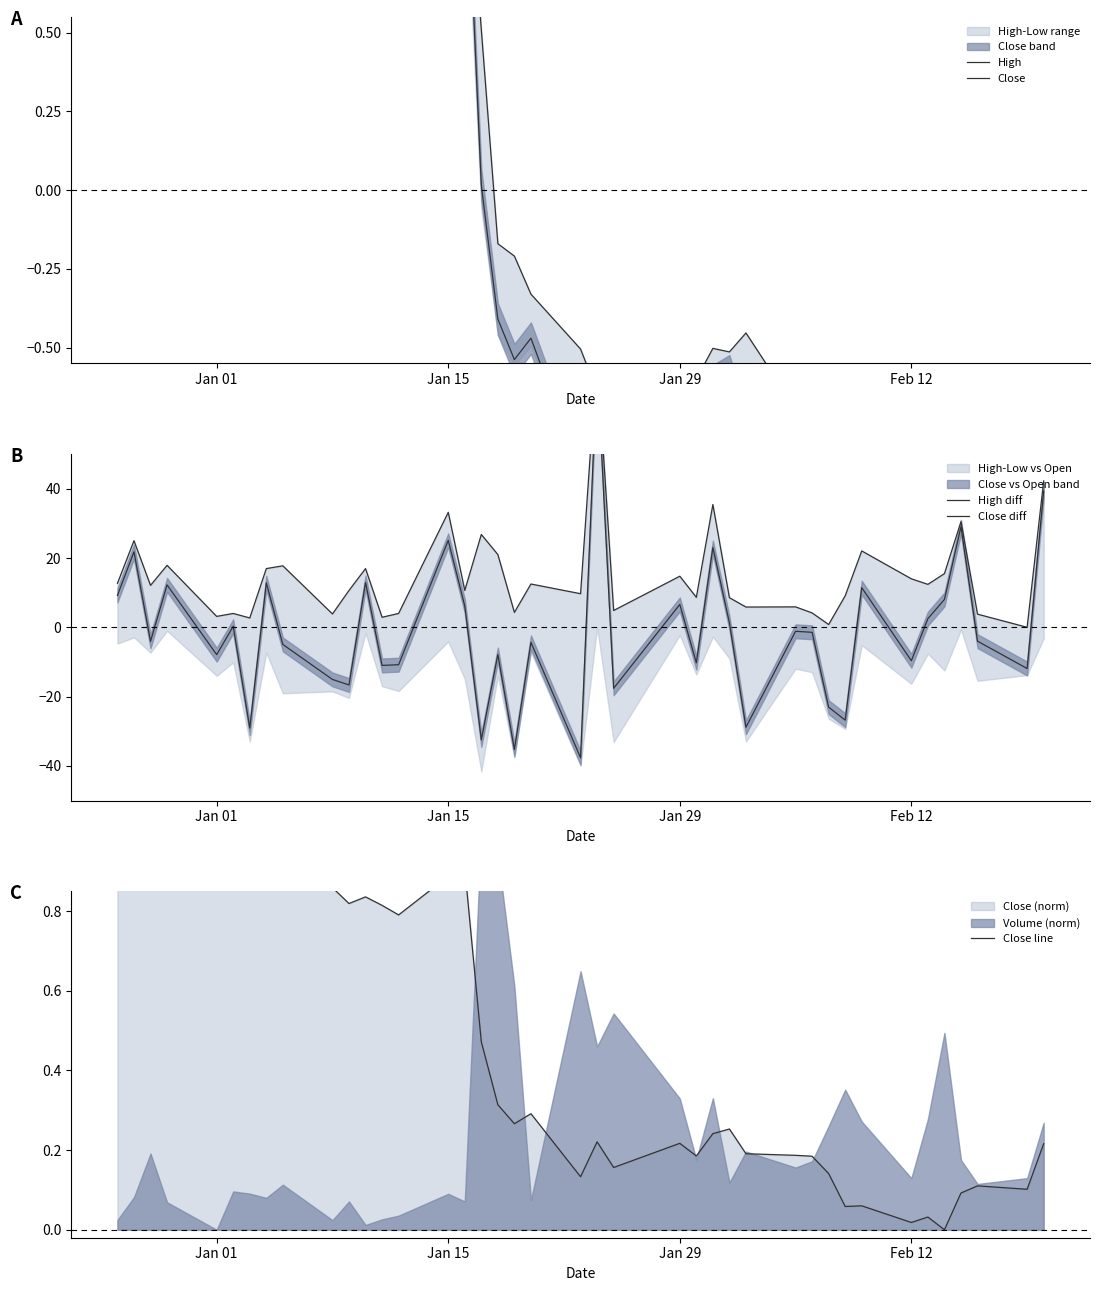

Is it true that High diff equals 3.1 at 20?

False